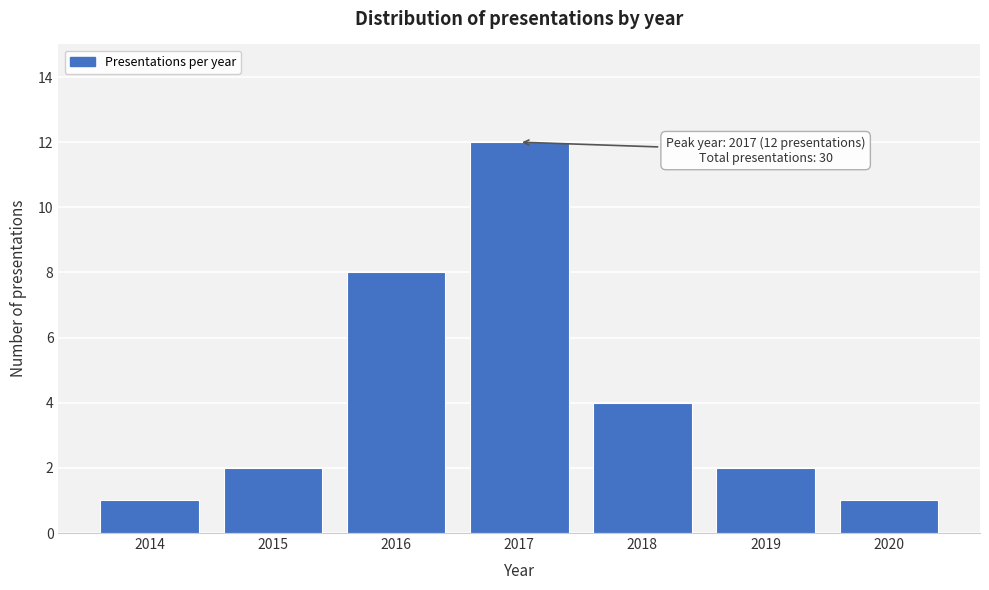

Reading right to left, what are all the values shown in this chart?

1	2	4	12	8	2	1